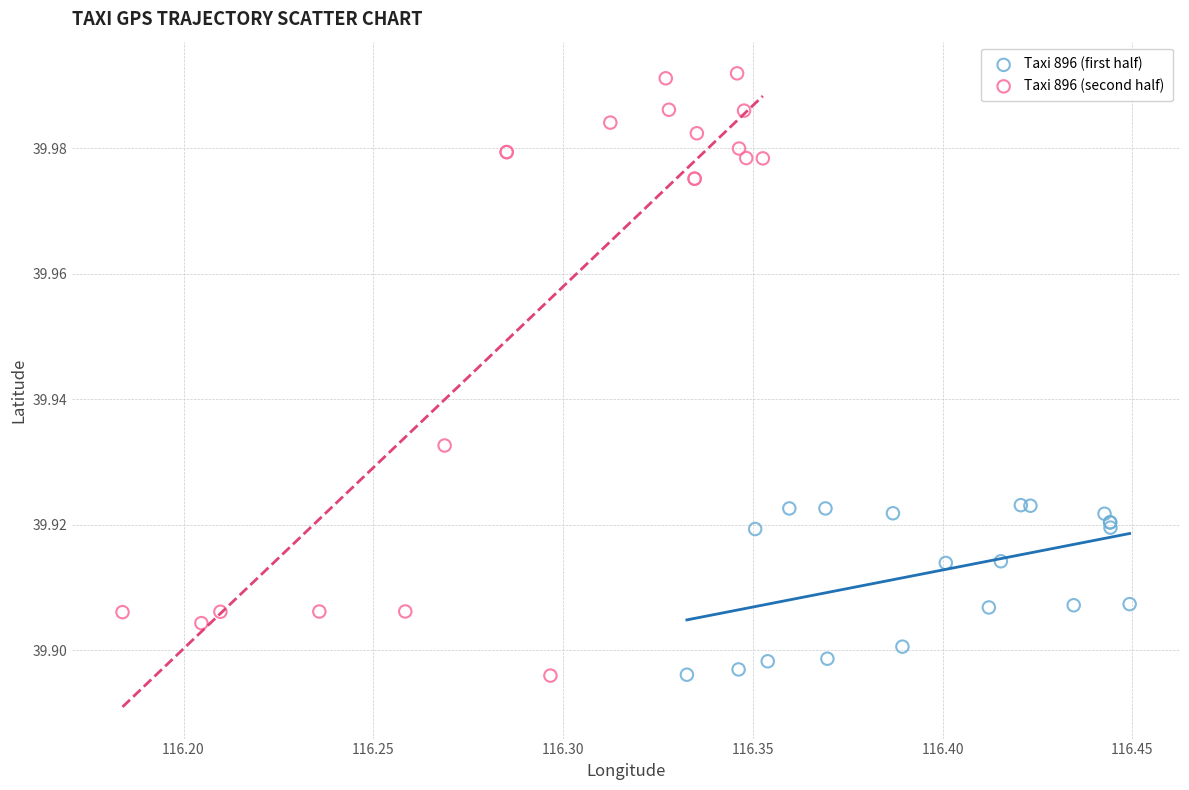

Which series has the largest Y range (max minus min)?

Taxi 896 (second half)